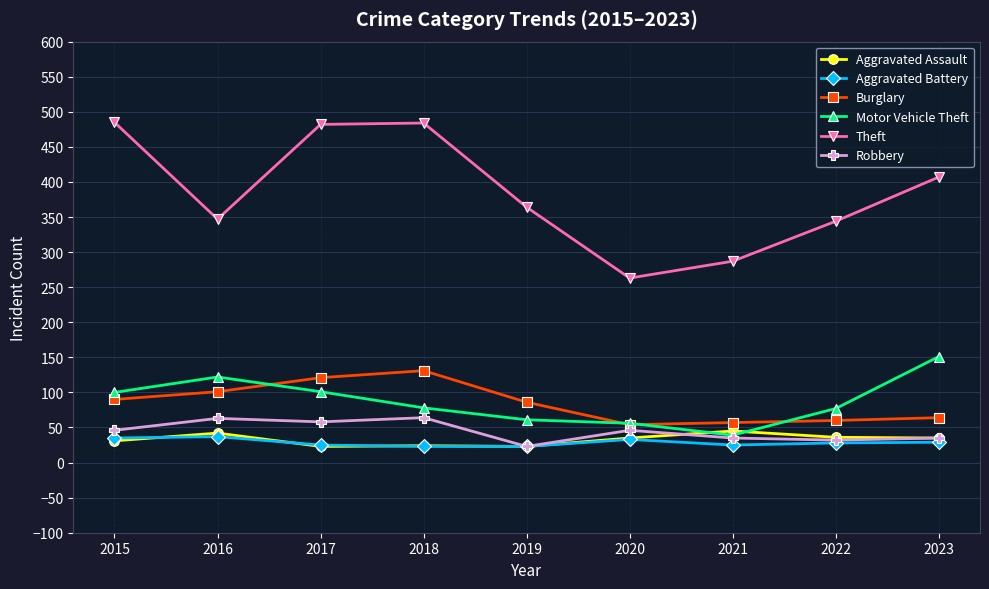

What is the difference between the second highest and minimum values in the Aggravated Battery series?

12